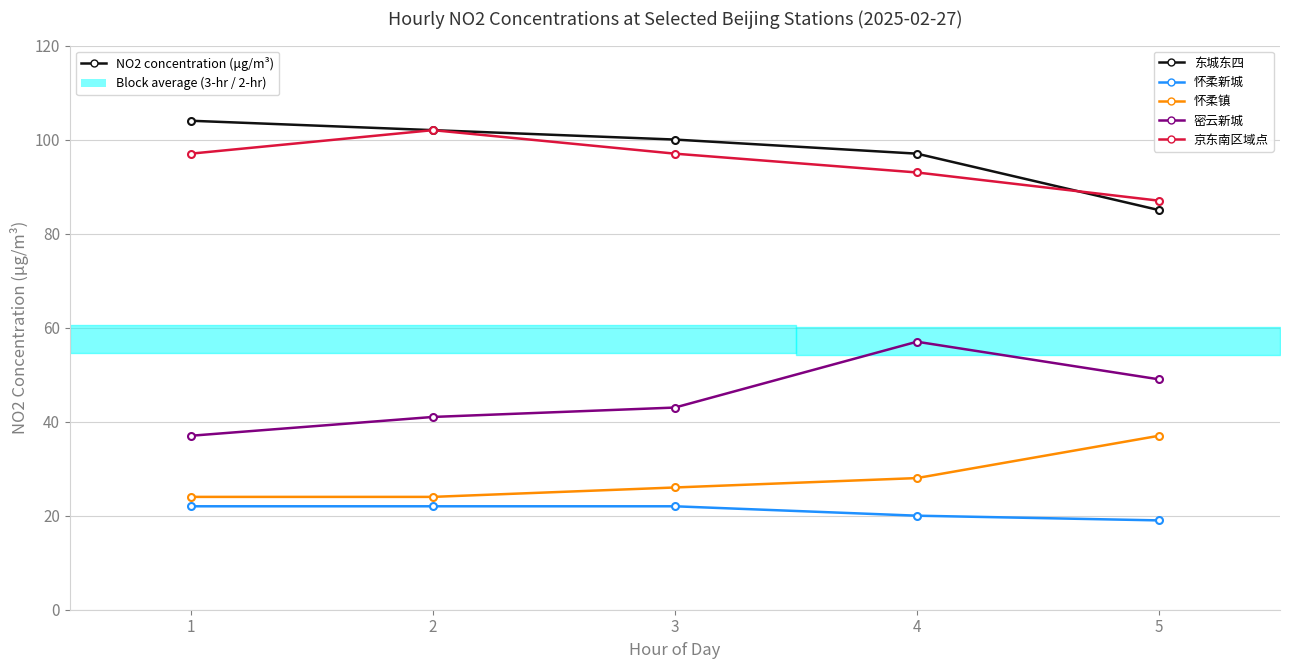

Is it true that 东城东四 equals 97 at 4?

True